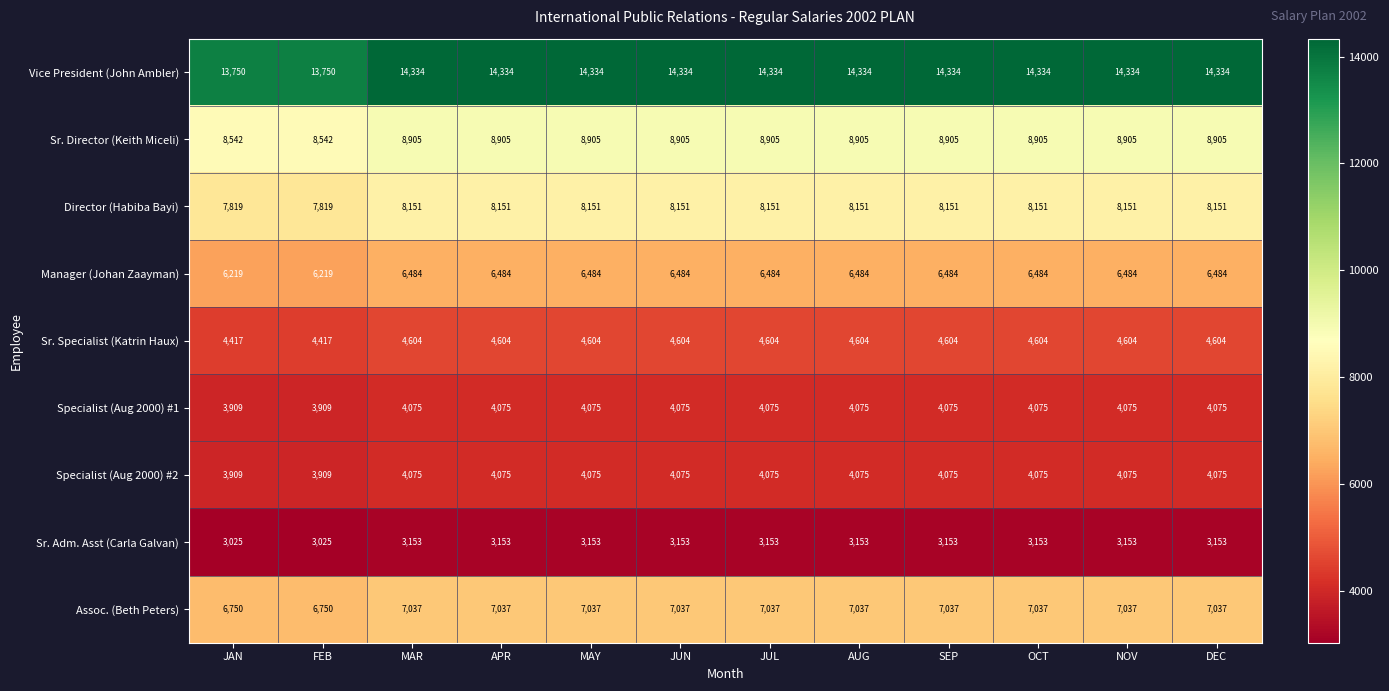

What is the minimum value for Sr. Specialist (Katrin Haux)?

4417